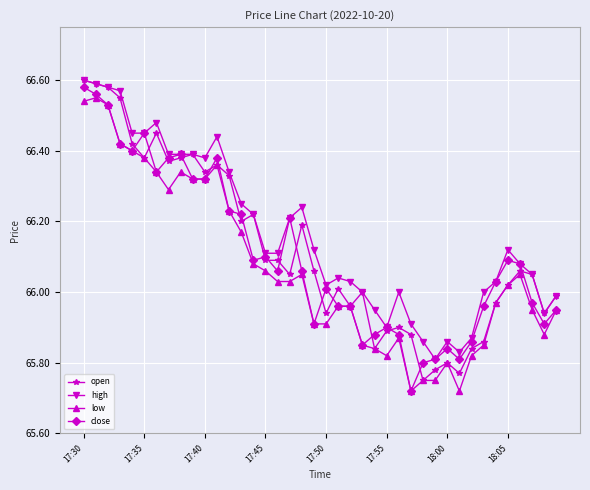

What is the difference between the maximum and second lowest values in the open series?

0.8